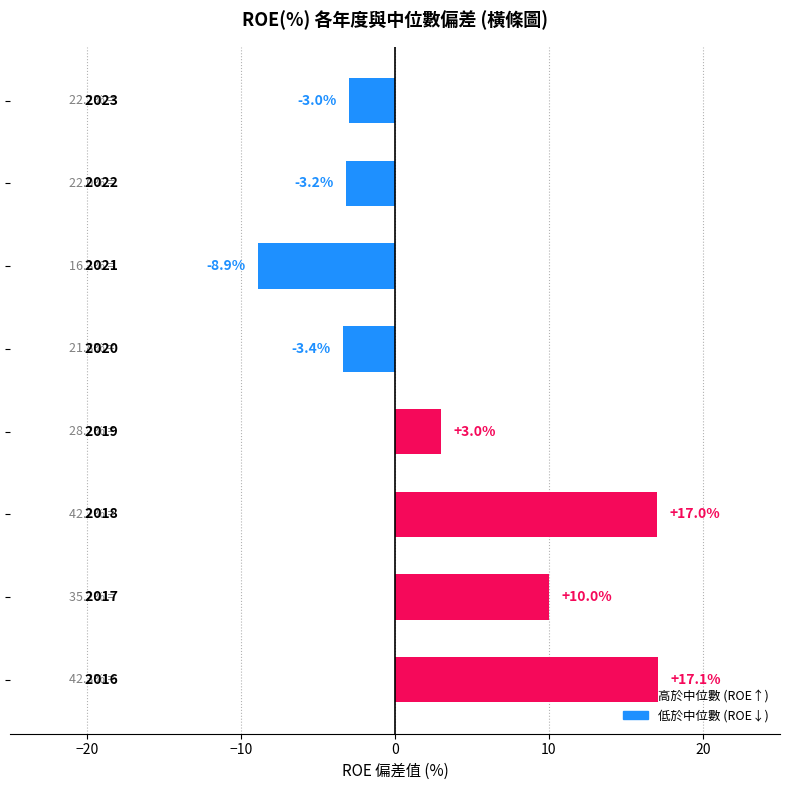

What is the average value?

3.6